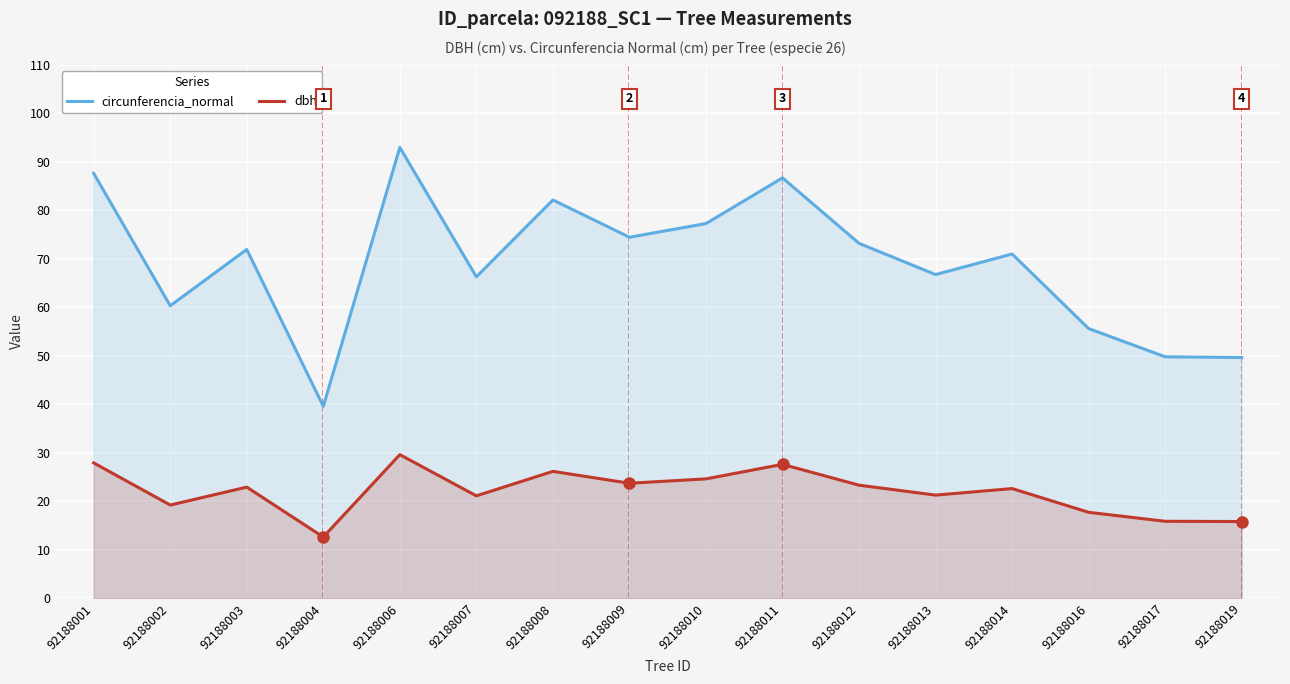

Reading right to left, extract all data points from this chart.

circunferencia_normal: 92188019=49.6	92188017=49.8	92188016=55.6	92188014=71.0	92188013=66.8	92188012=73.2	92188011=86.7	92188010=77.3	92188009=74.5	92188008=82.2	92188007=66.3	92188006=93.0	92188004=39.6	92188003=71.9	92188002=60.3	92188001=87.7
dbh: 92188019=15.8	92188017=15.8	92188016=17.7	92188014=22.6	92188013=21.2	92188012=23.3	92188011=27.6	92188010=24.6	92188009=23.7	92188008=26.1	92188007=21.1	92188006=29.6	92188004=12.6	92188003=22.9	92188002=19.2	92188001=27.9